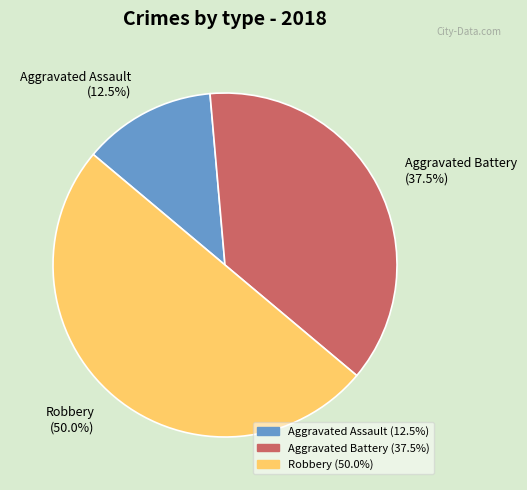

Which category has the smallest portion of the pie?

Aggravated Assault